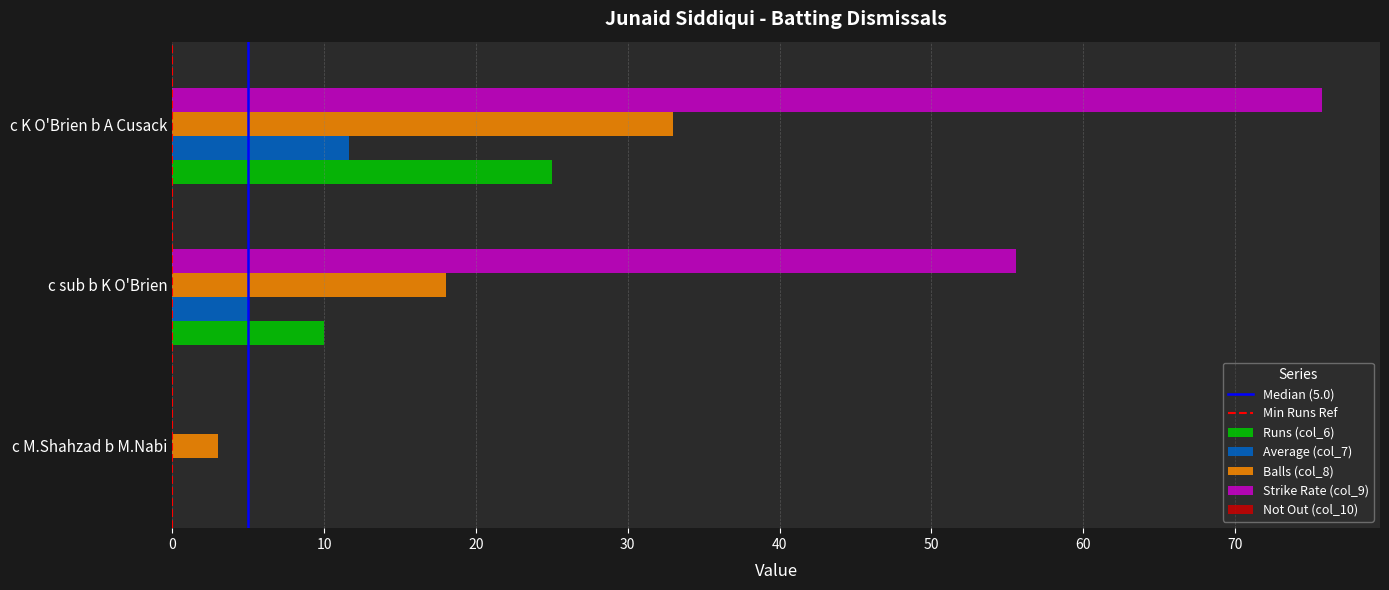

What is the sum of all Runs (col_6) values?

35.0